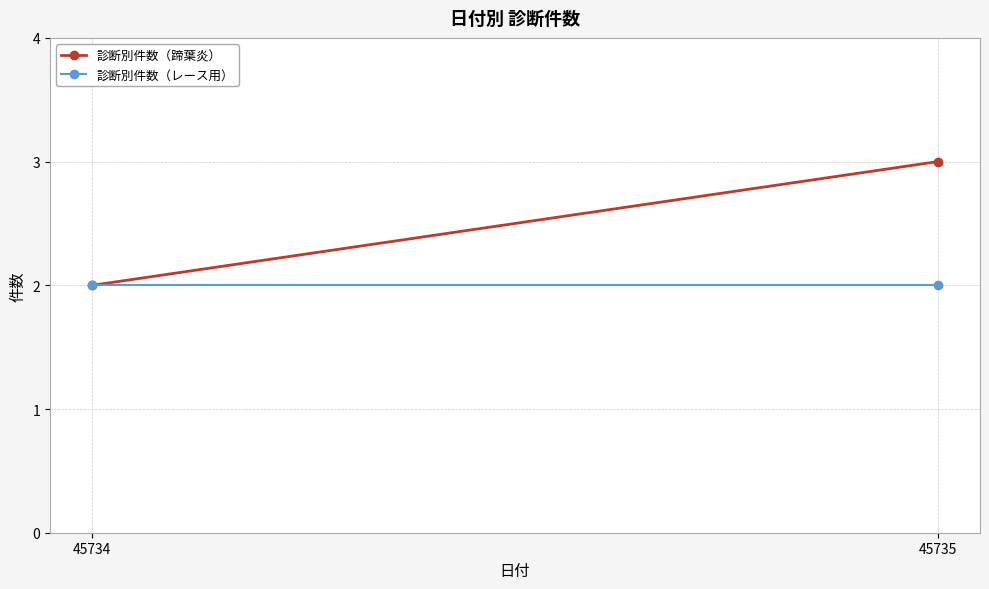

Is it true that 診断別件数（レース用） equals 1 at 45735?

False